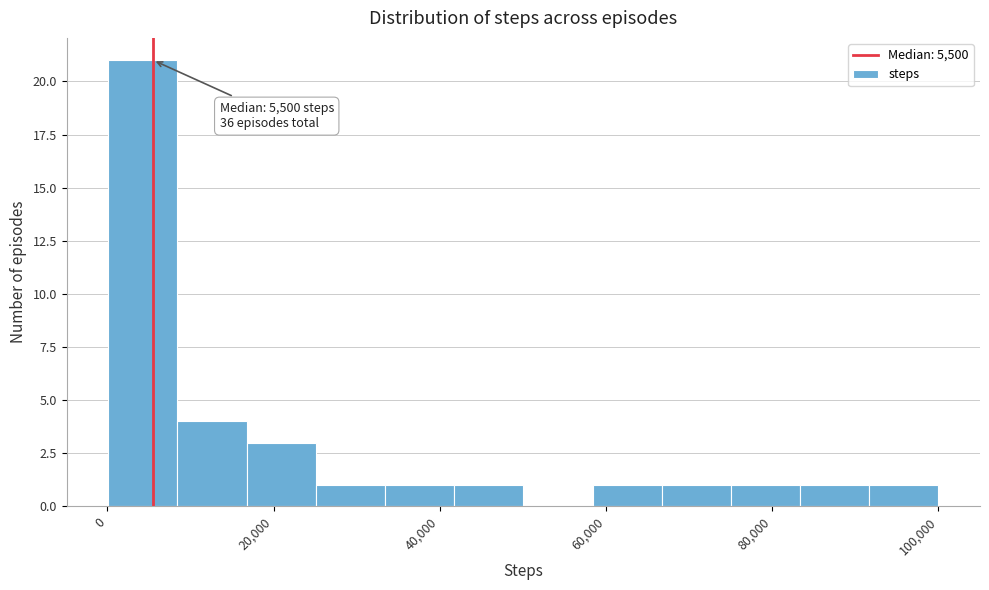

Over which range of the x-axis is the bar tallest?

0 to 8000